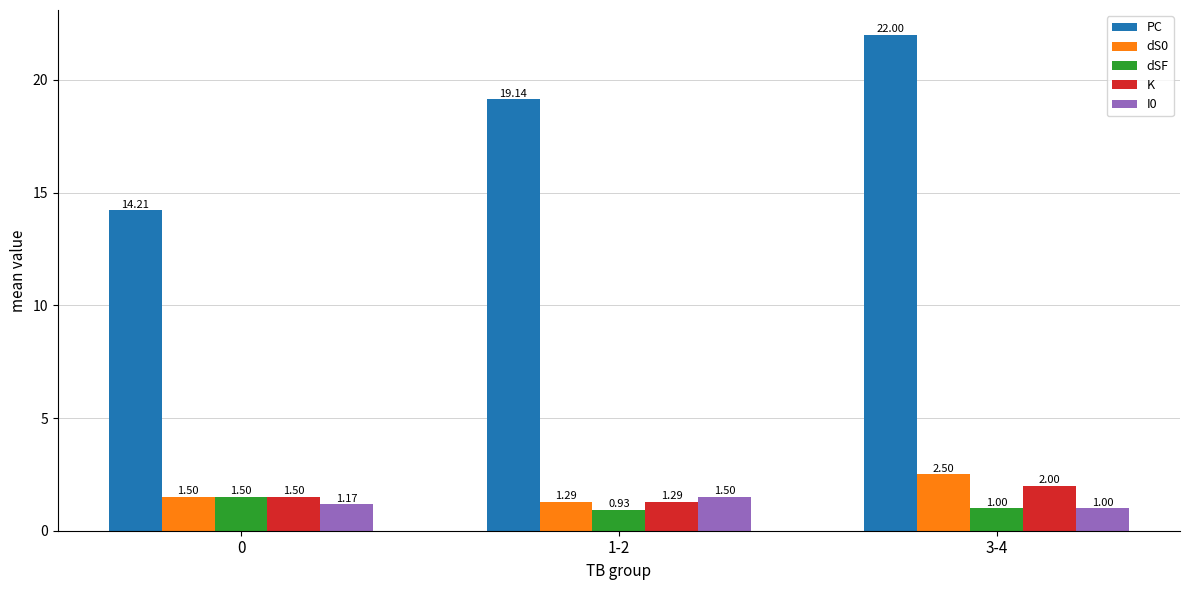

What is the difference between the highest and lowest values at 3-4?

21.0